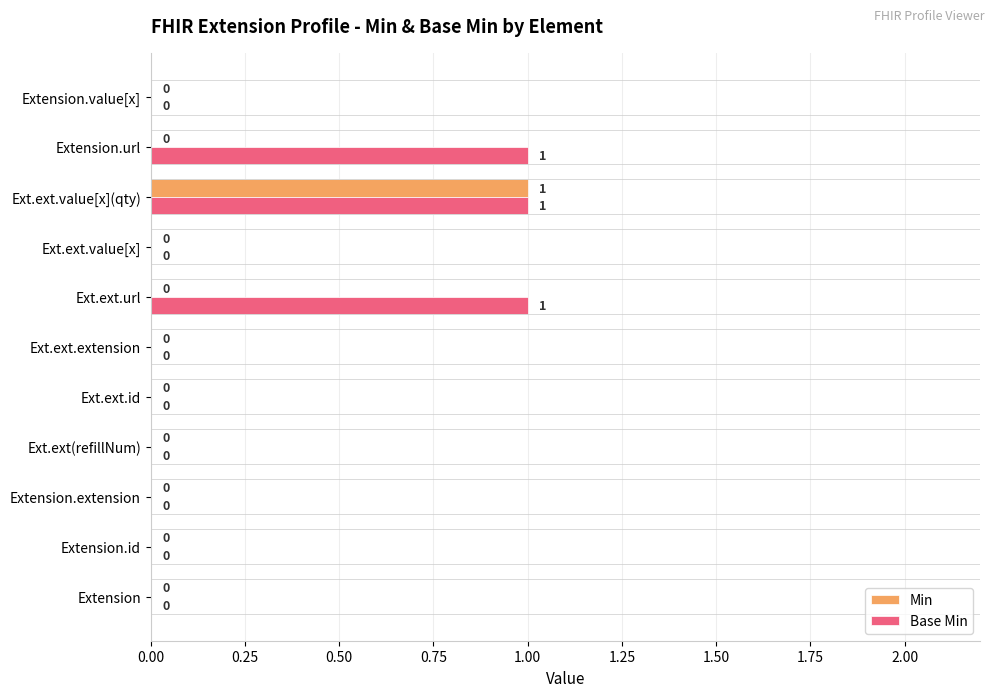

Is it true that Min equals -1 at Ext.ext.url?

False